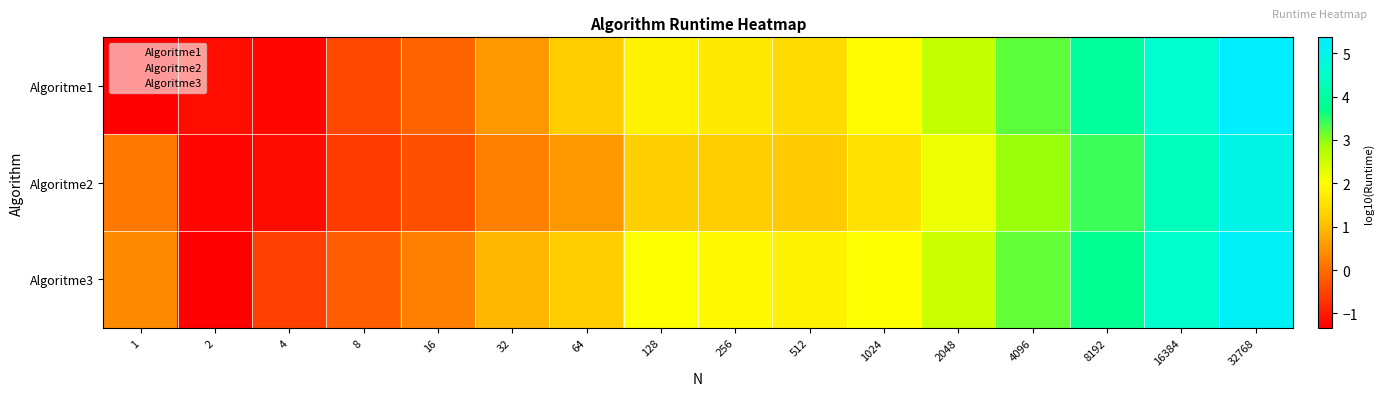

Reading left to right, transcribe all the data shown in this chart.

Algoritme1: 1=-1.3	2=-1.2	4=-1.2	8=-0.4	16=-0.1	32=0.5	64=1.2	128=1.8	256=1.7	512=1.4	1024=2.0	2048=2.6	4096=3.2	8192=3.9	16384=4.6	32768=5.4
Algoritme2: 1=0.2	2=-1.3	4=-1.2	8=-0.6	16=-0.3	32=0.2	64=0.5	128=1.2	256=1.2	512=1.2	1024=1.5	2048=2.2	4096=2.9	8192=3.4	16384=4.3	32768=5.0
Algoritme3: 1=0.4	2=-1.3	4=-0.5	8=-0.2	16=0.3	32=0.9	64=1.2	128=2.1	256=1.9	512=1.8	1024=2.0	2048=2.5	4096=3.2	8192=3.8	16384=4.5	32768=5.2